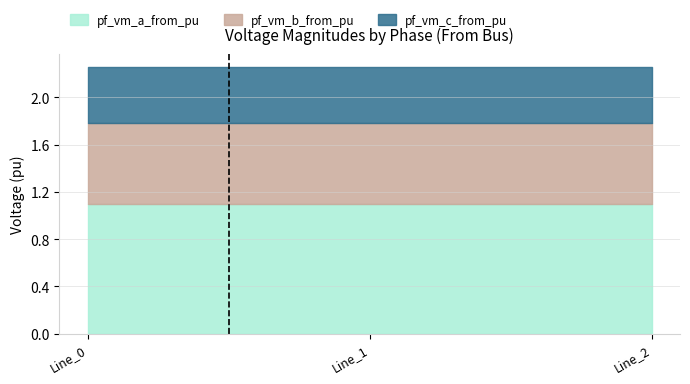

What is the average value of the pf_vm_a_from_pu series?

1.1